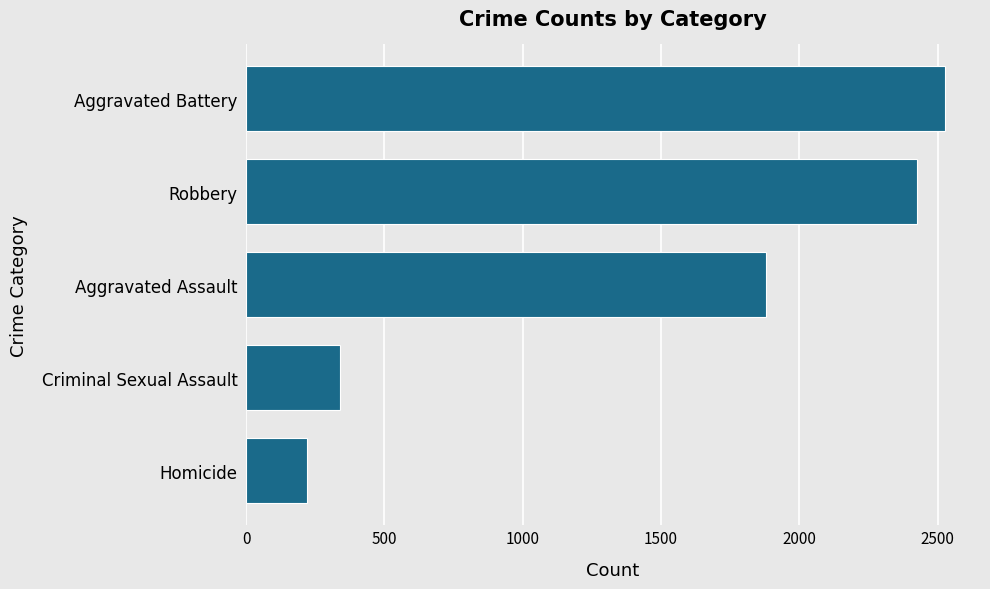

Rank the categories by value from lowest to highest.

Homicide, Criminal Sexual Assault, Aggravated Assault, Robbery, Aggravated Battery